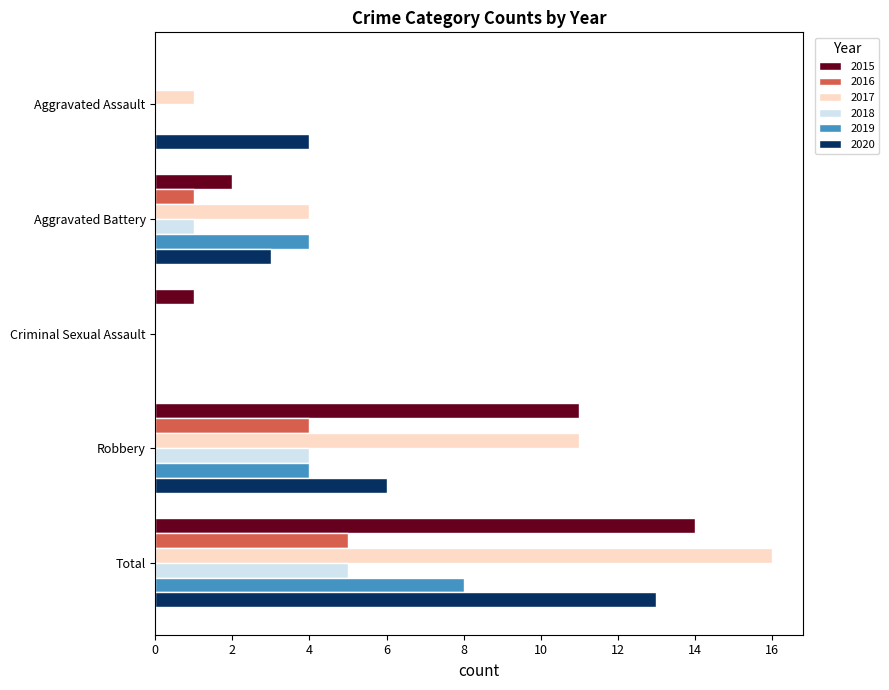

How many data points does each series have?

5